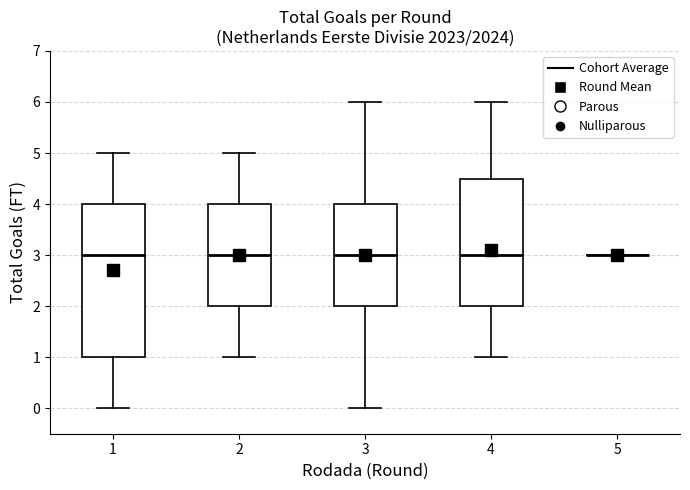

Comparing the boxes themselves (not the whiskers), which one is the tallest?

1